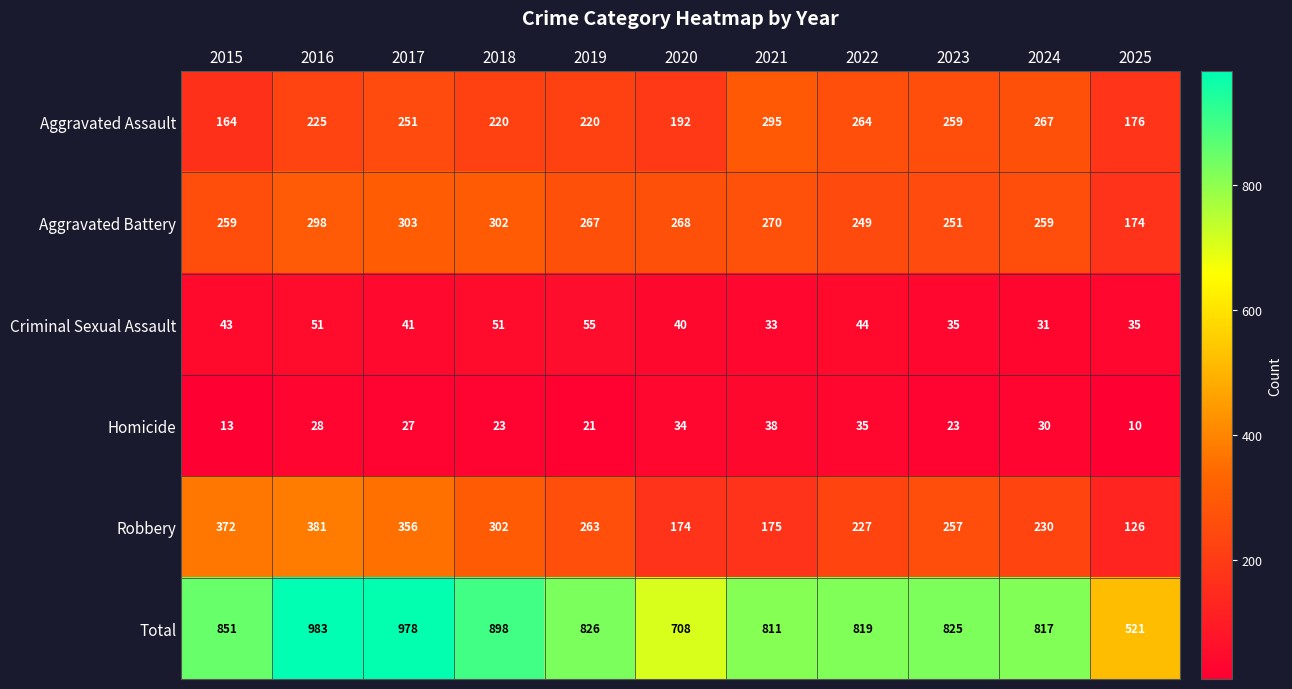

What is the difference between the second highest and second lowest values in the Aggravated Battery series?

53